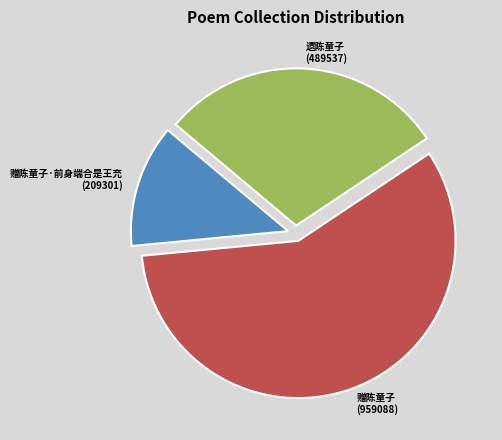

Count the number of slices in the pie.

3